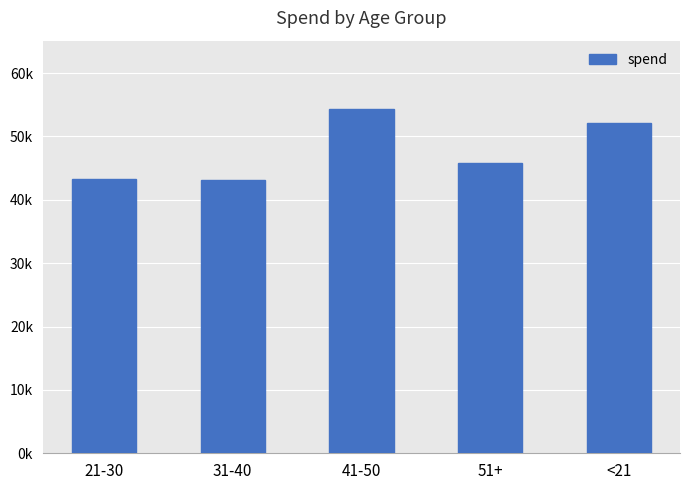

Which category has the lowest value across all series?

31-40